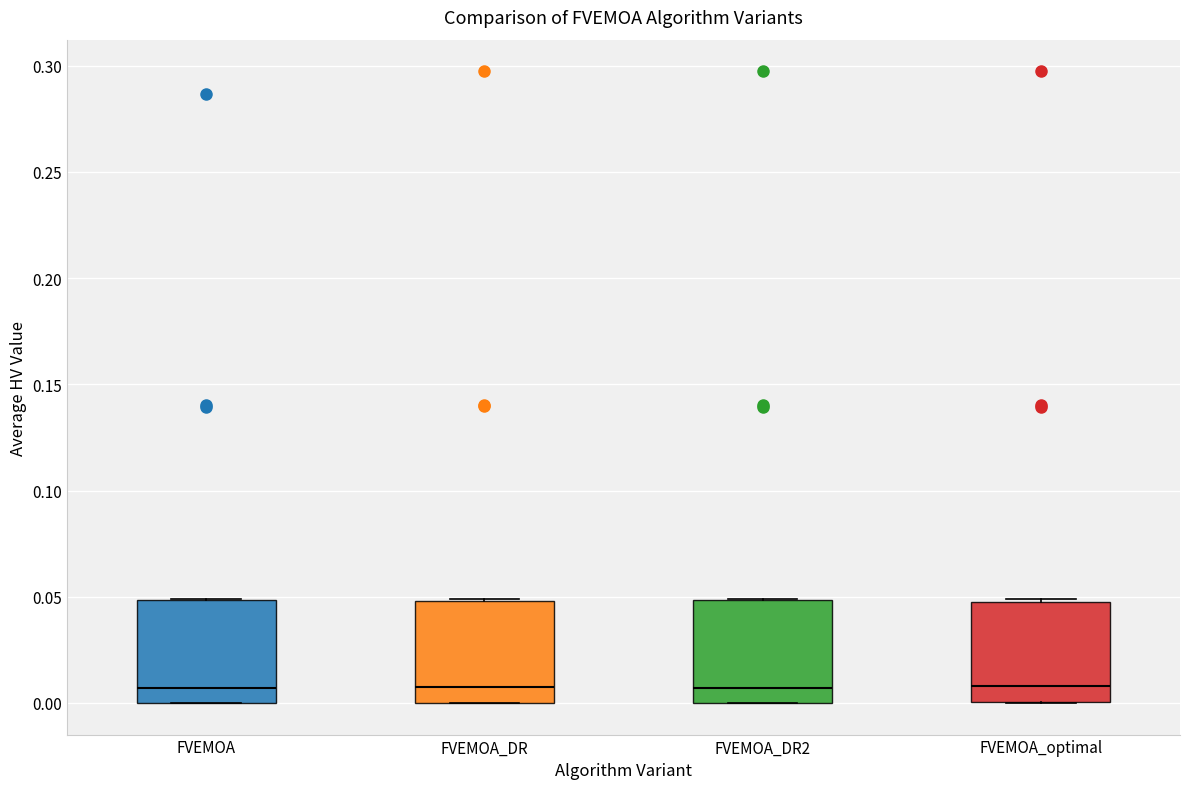

Reading left to right, transcribe this box plot: for each box, give where its median line is, the range the box spans, and where its two whiskers end, as read against the y-axis. The values are not printed on the chart, so give them approximately, as read against the axis.

FVEMOA: median 0.005, box 0.000 to 0.050, whiskers 0.000 to 0.050
FVEMOA_DR: median 0.010, box 0.000 to 0.050, whiskers 0.000 to 0.050
FVEMOA_DR2: median 0.005, box 0.000 to 0.050, whiskers 0.000 to 0.050
FVEMOA_optimal: median 0.010, box 0.000 to 0.050, whiskers 0.000 to 0.050